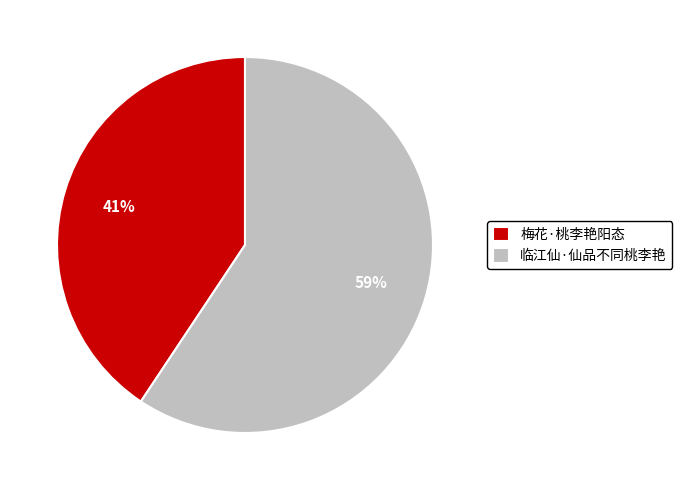

Is the sum of 临江仙·仙品不同桃李艳 and 梅花·桃李艳阳态 greater than half?

Yes